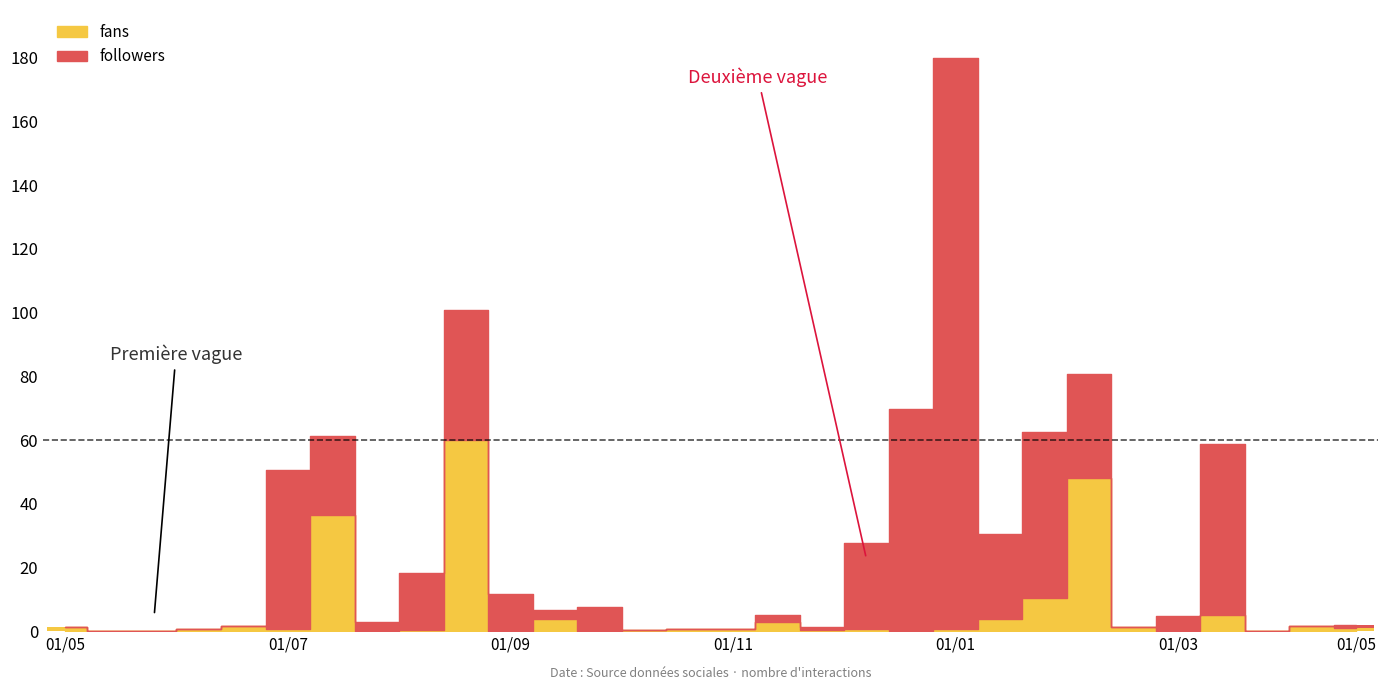

Between 2021-05-06 and 2021-05-06, which is larger?

2021-05-06